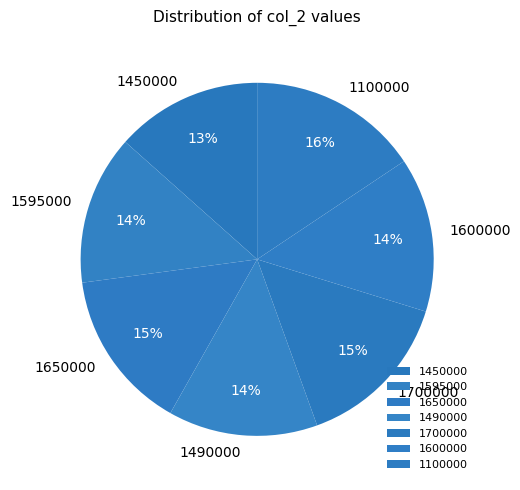

What percentage is the 1595000 slice, to the nearest percent?

14%